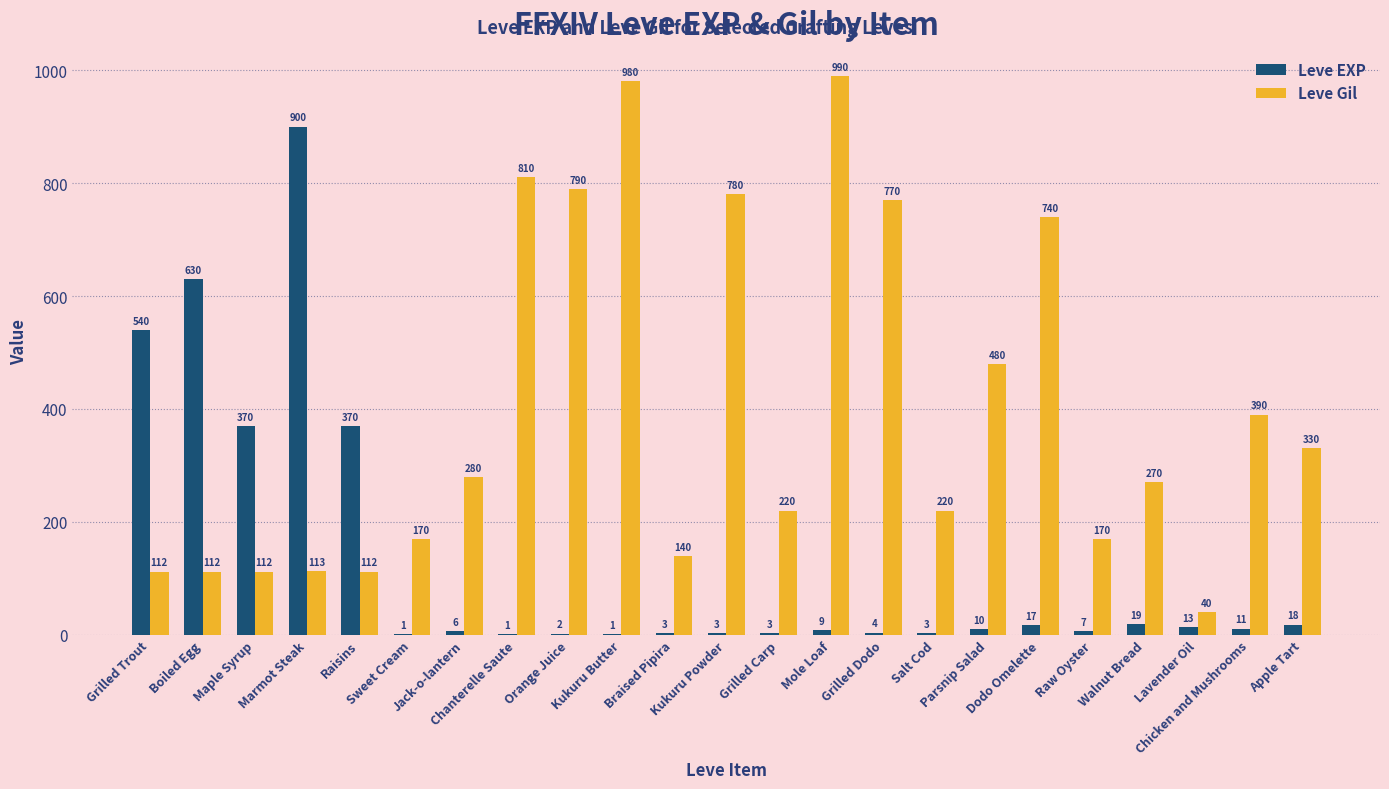

How many distinct data groups are displayed?

2